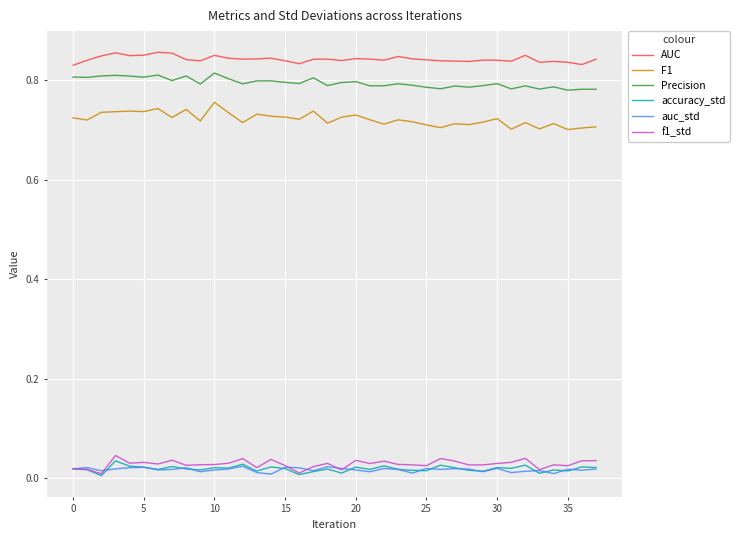

True or false: auc_std and Precision cross at least once.

False